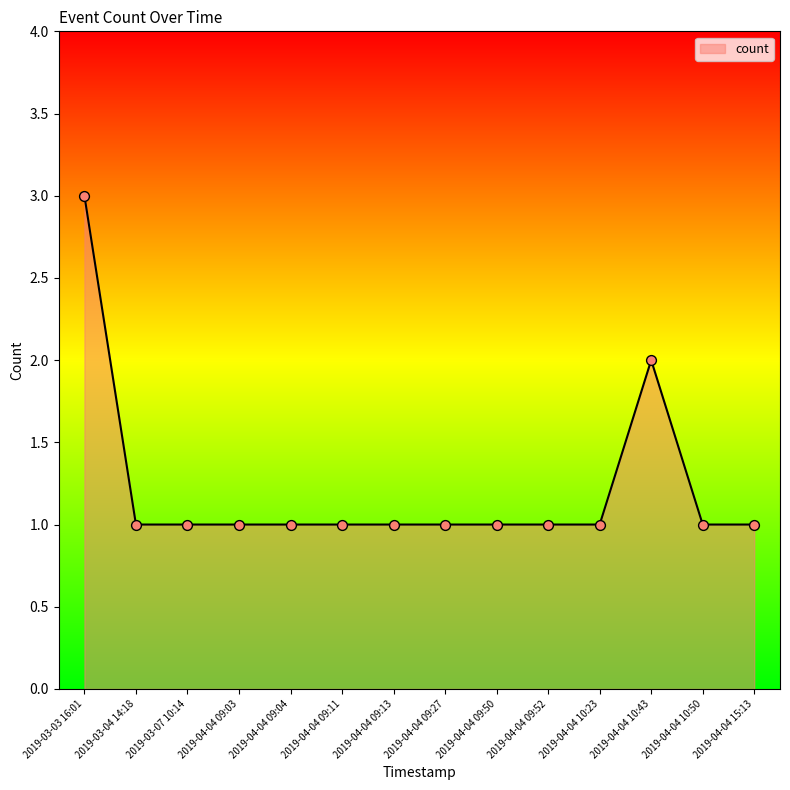

Between 2019-04-04 09:03 and 2019-04-04 10:43, which is larger?

2019-04-04 10:43